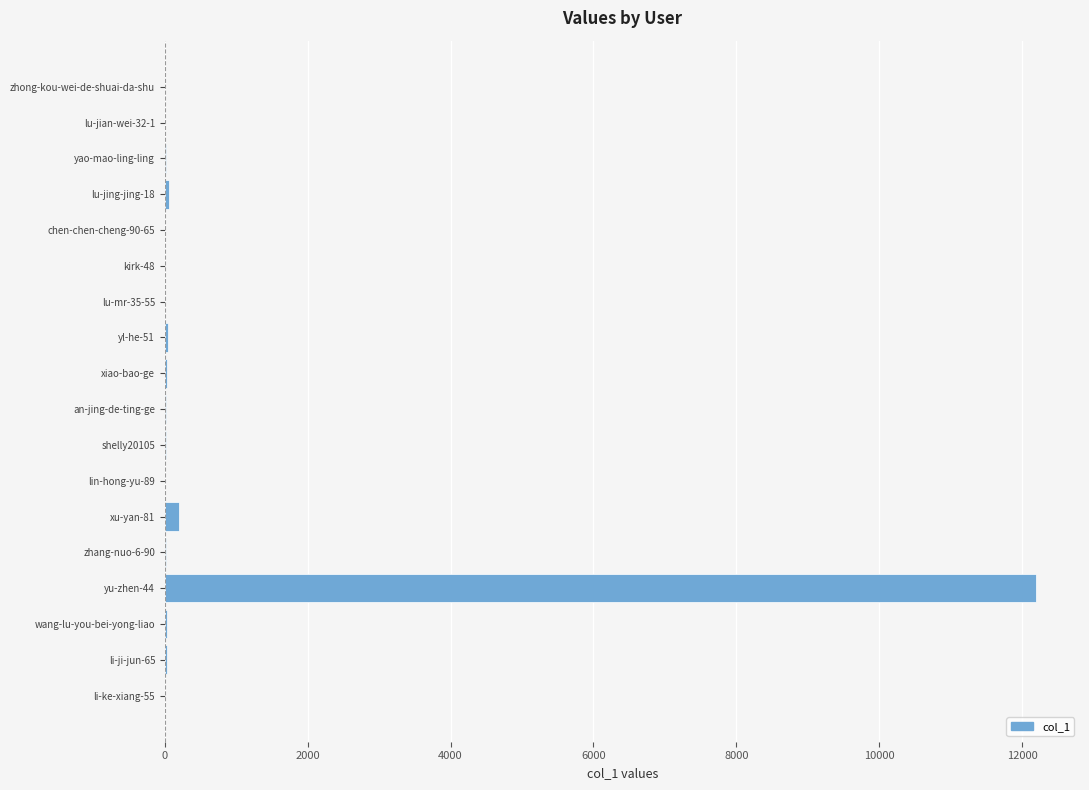

How many series are shown in this chart?

1